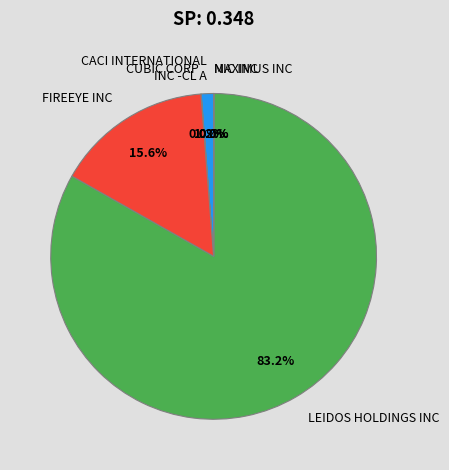

The FIREEYE INC slice represents 24% of the pie. True or false?

False